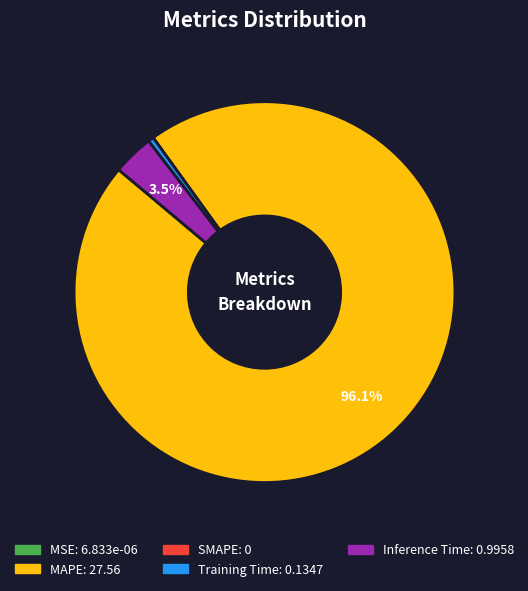

Which slice represents more than half of the pie?

MAPE